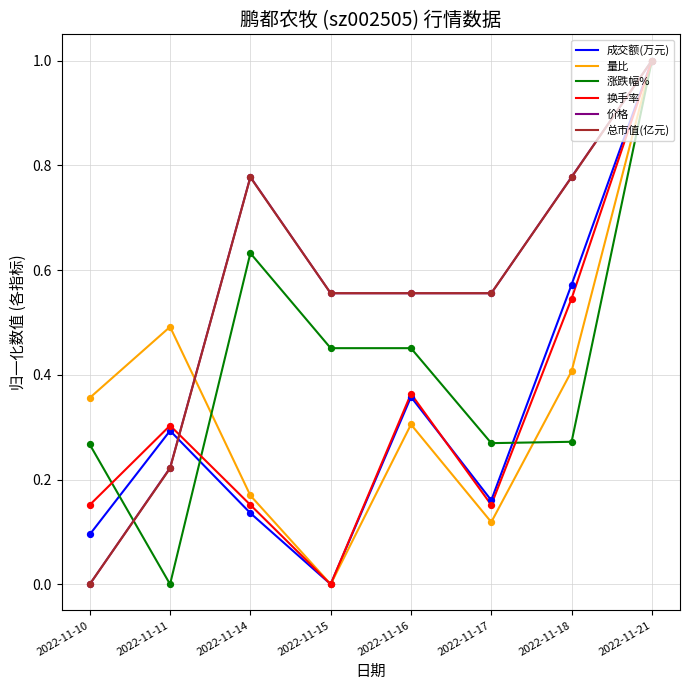

At which category is the sum across all series the highest?

2022-11-21